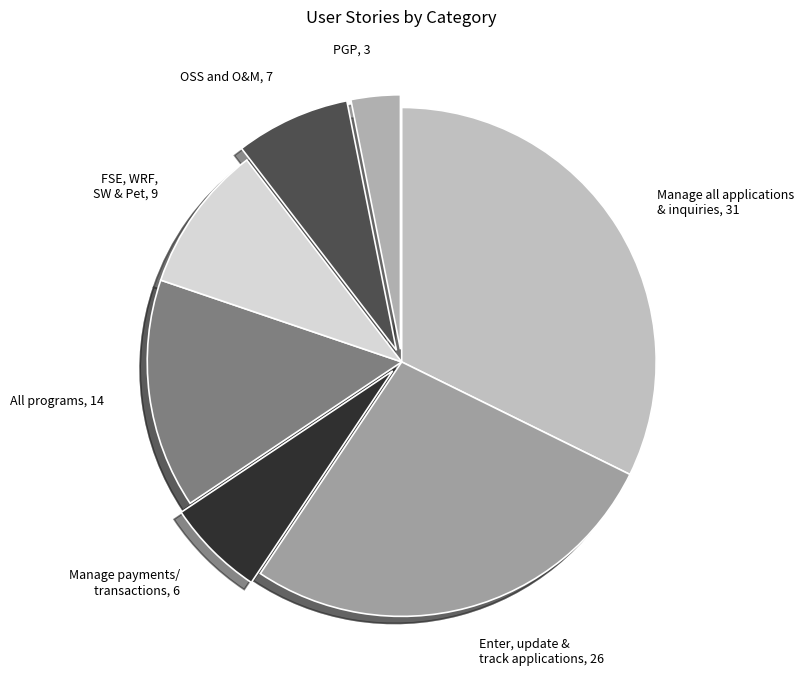

Which category has the biggest portion of the pie?

Manage all applications & inquiries, 31